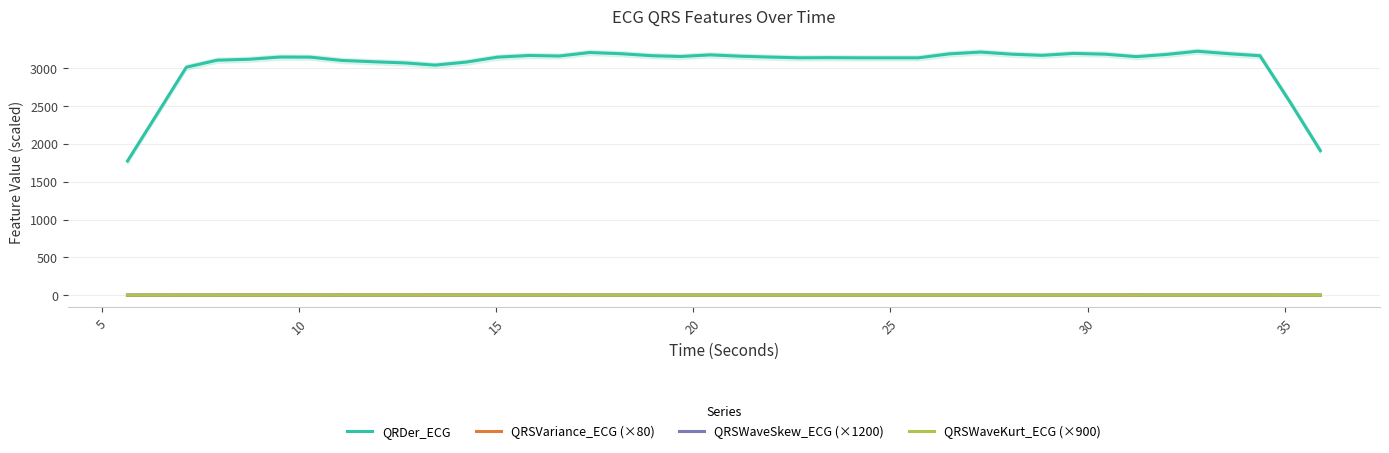

True or false: QRSVariance_ECG (×80) and QRDer_ECG intersect in this chart.

False